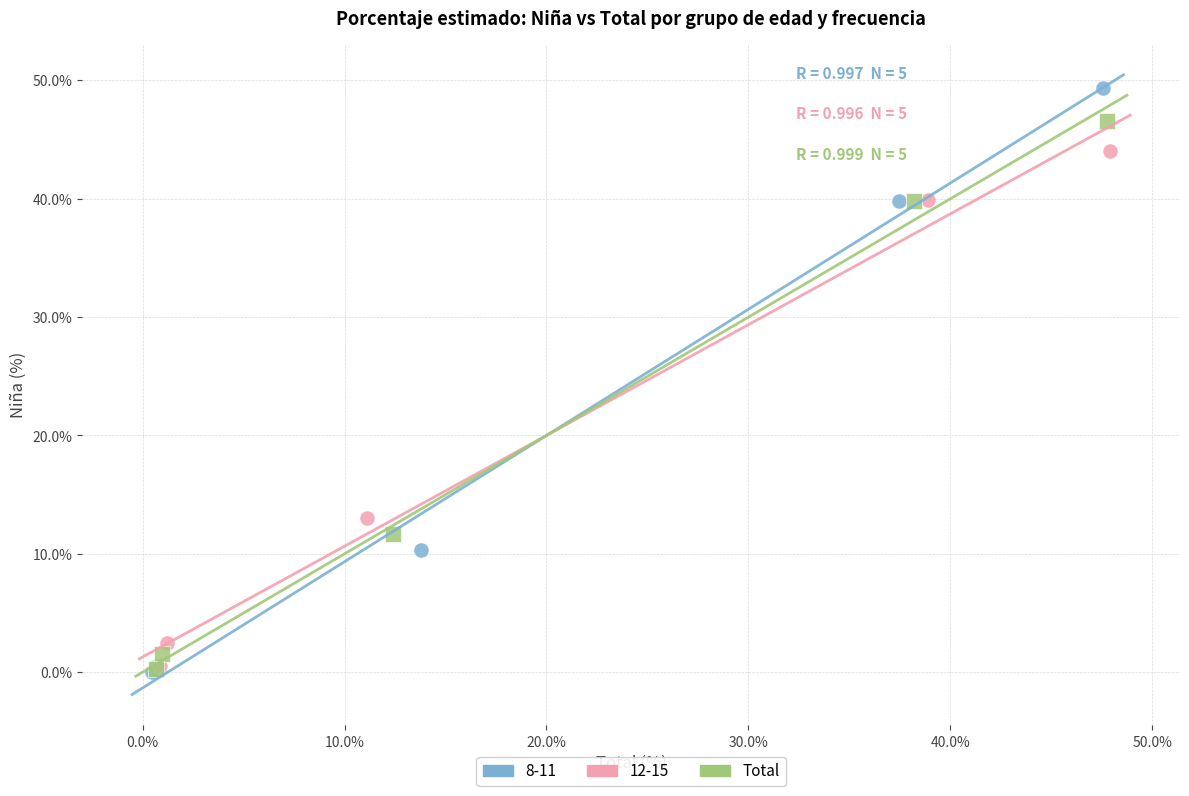

Which series contains the highest Y value?

8-11